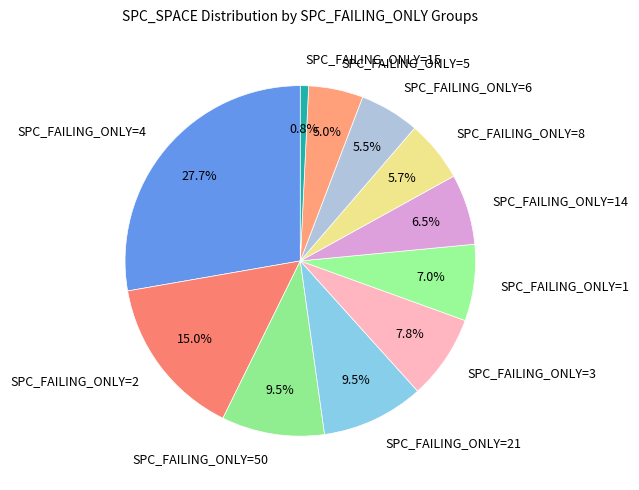

How many slices are in this pie chart?

11